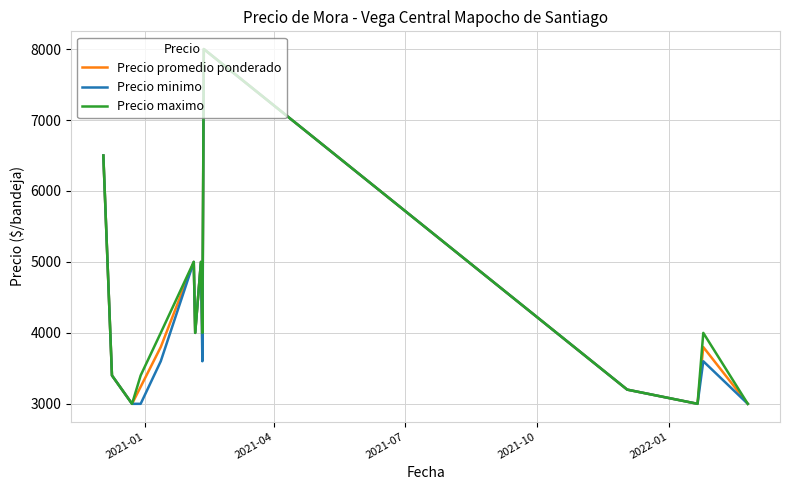

What is the highest value of the Precio promedio ponderado series?

8000